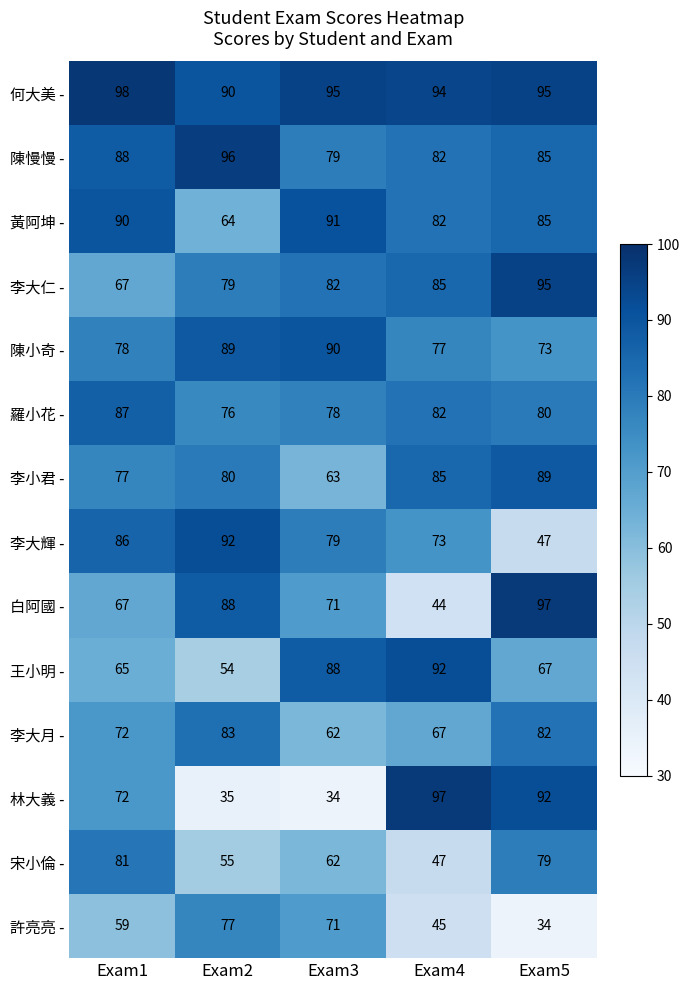

True or false: 黃阿坤 - has a value of 32 at Exam2.

False